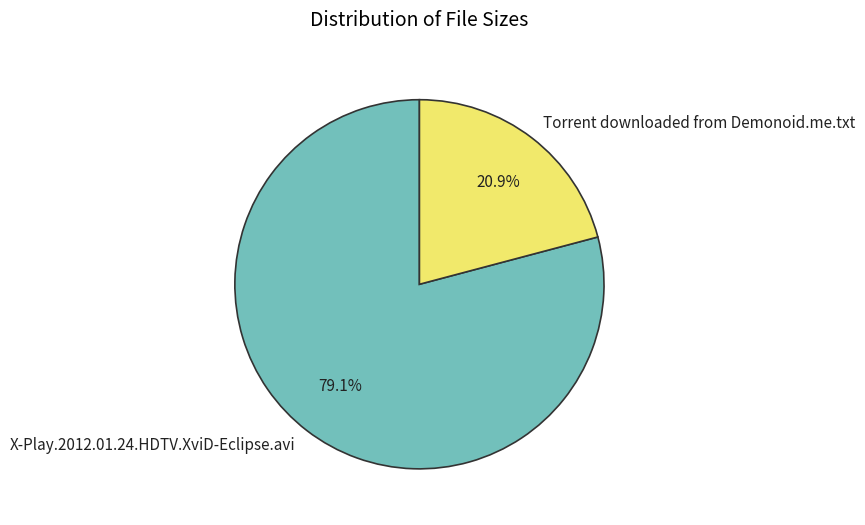

True or false: X-Play.2012.01.24.HDTV.XviD-Eclipse.avi accounts for 90% of the total.

False